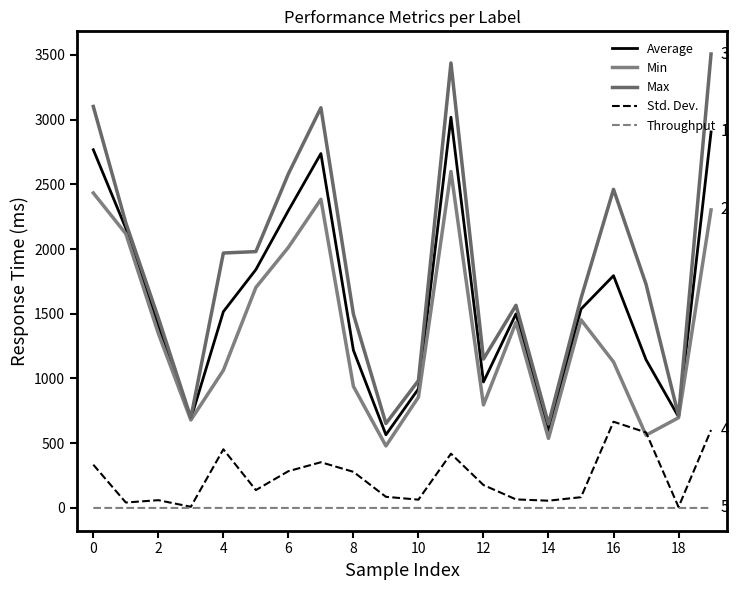

Rank the series by their maximum value, from lowest to highest.

Throughput, Std. Dev., Min, Average, Max